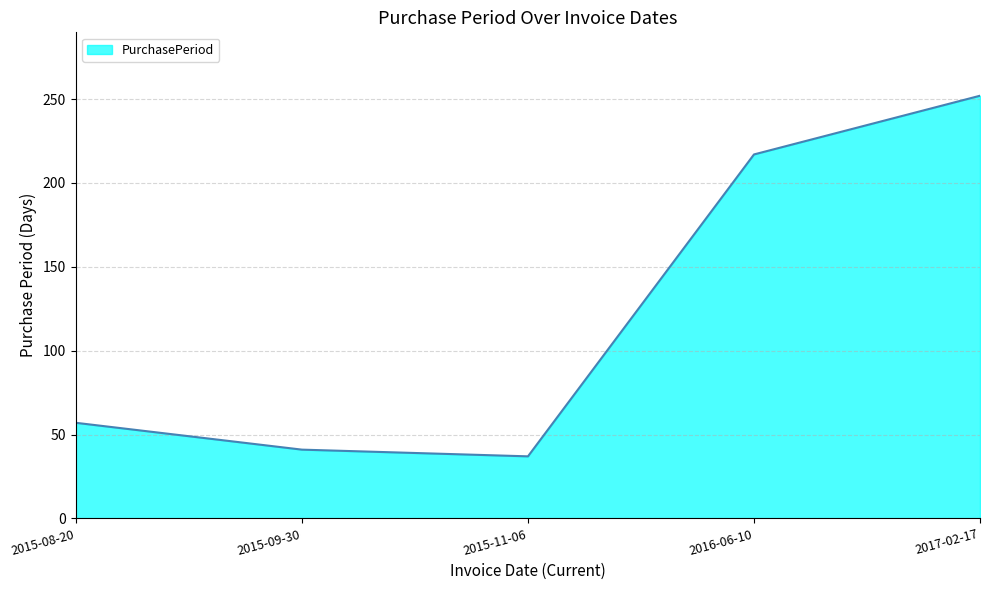

How many distinct data groups are displayed?

1